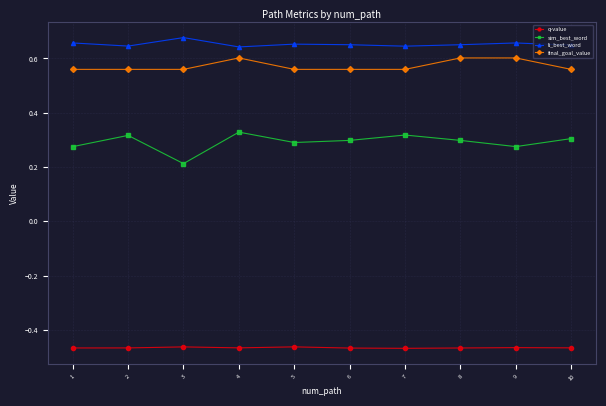

At which label is sim_best_word closest to 0?

3